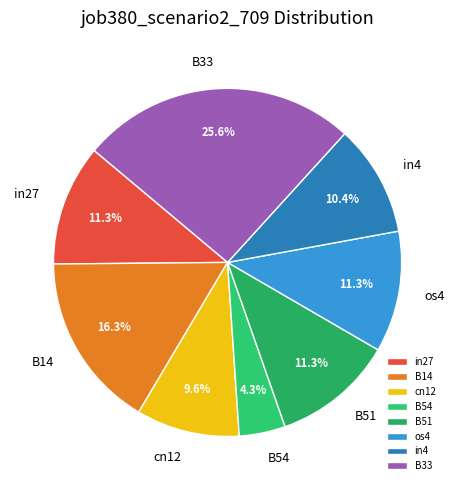

Which slice is the smallest?

B54